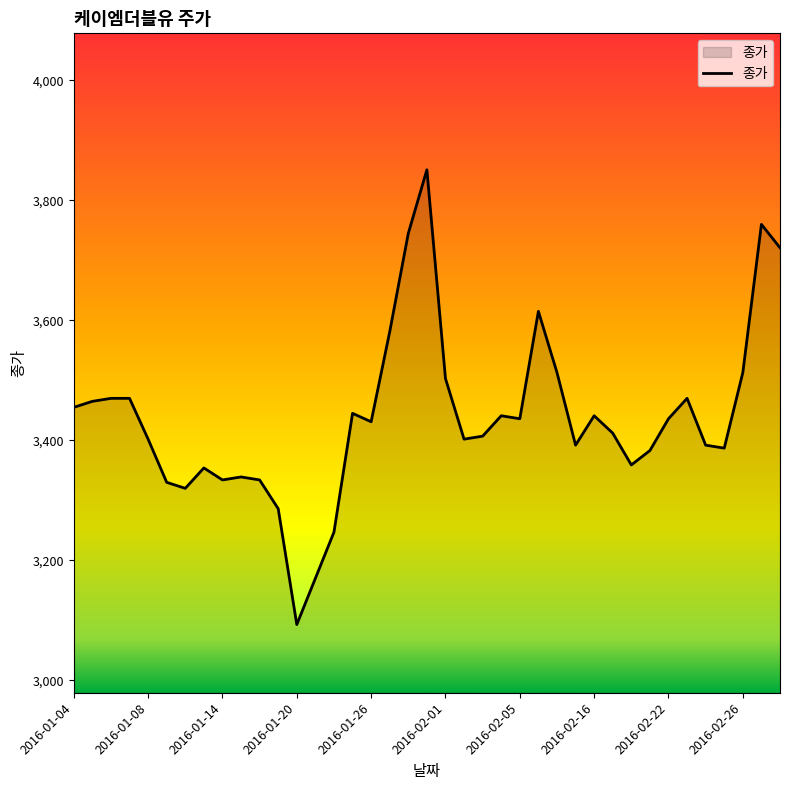

What is the greatest value displayed?

3851